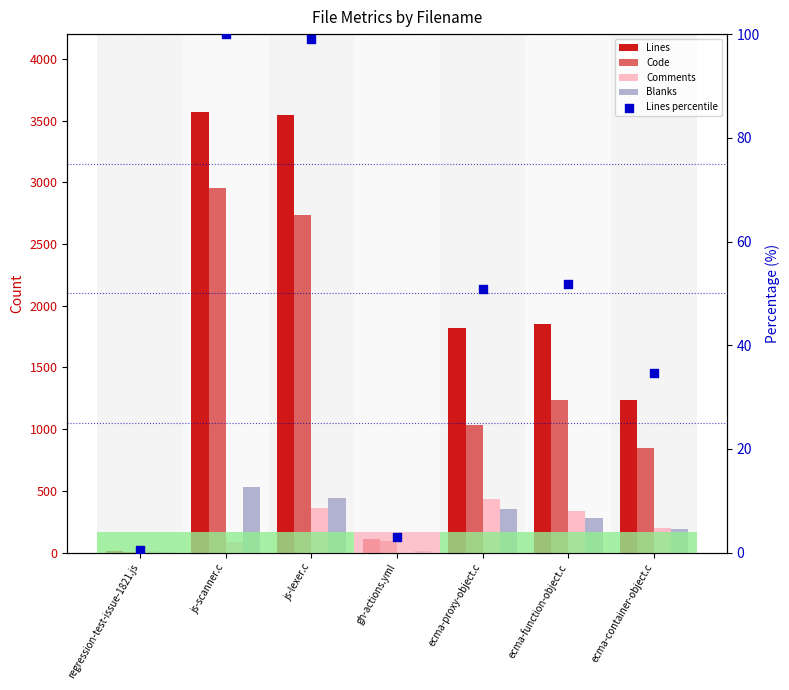

Which series has the largest total across all categories?

Lines